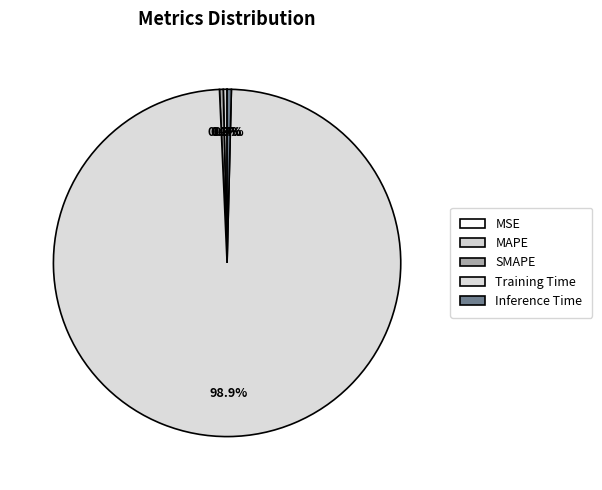

To the nearest percent, what is the average slice percentage?

20%